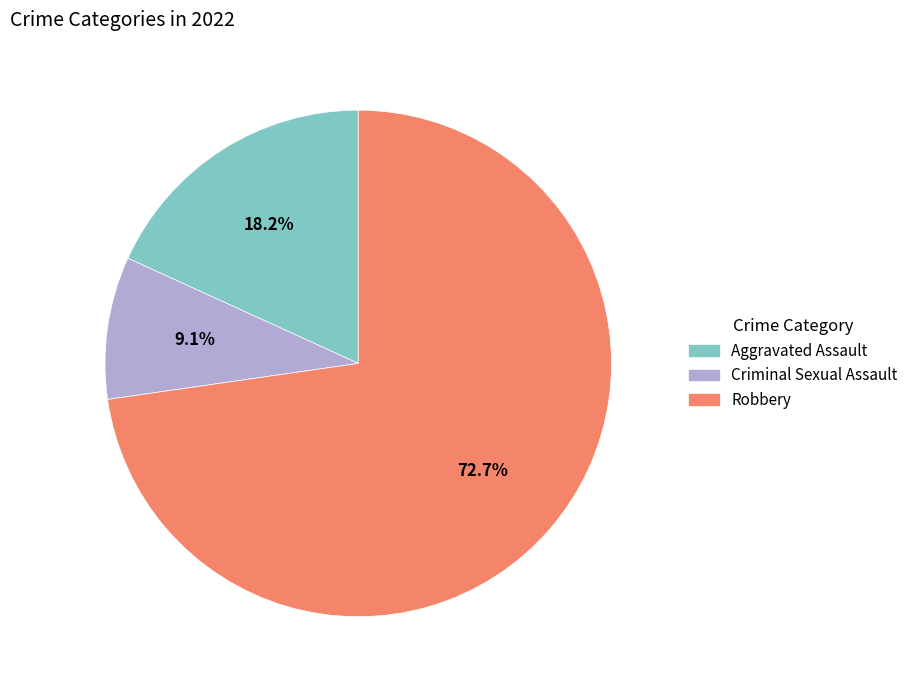

What percentage is the Robbery slice, to the nearest percent?

73%